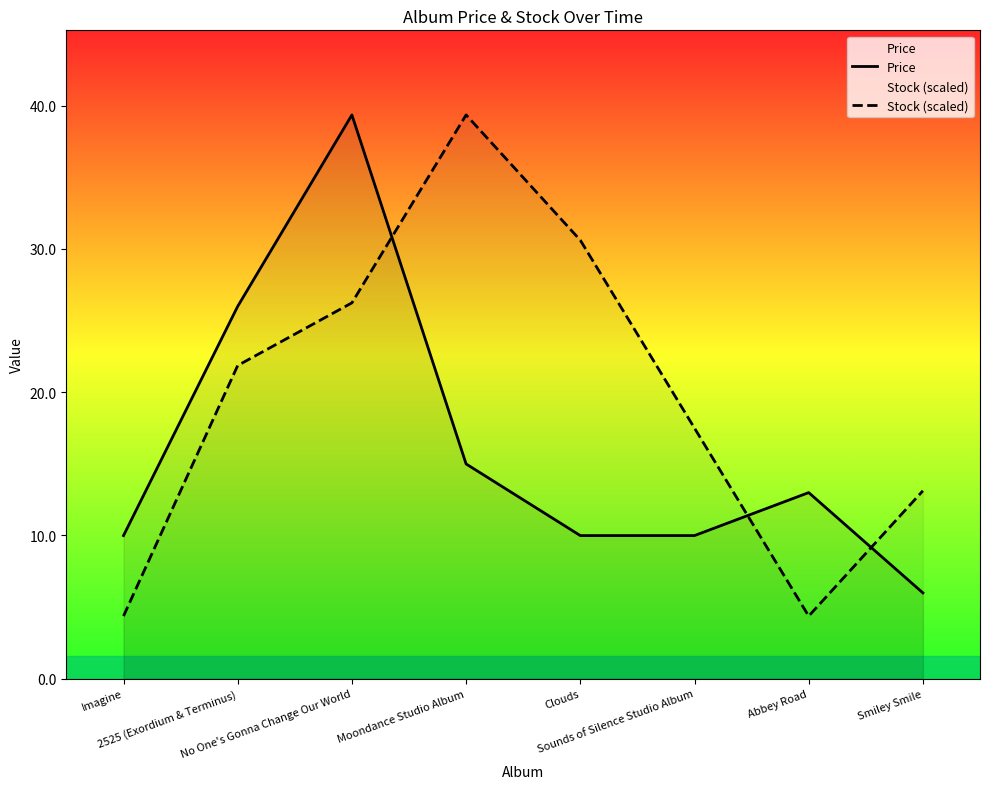

What are all the series names shown in the legend?

Price, Stock